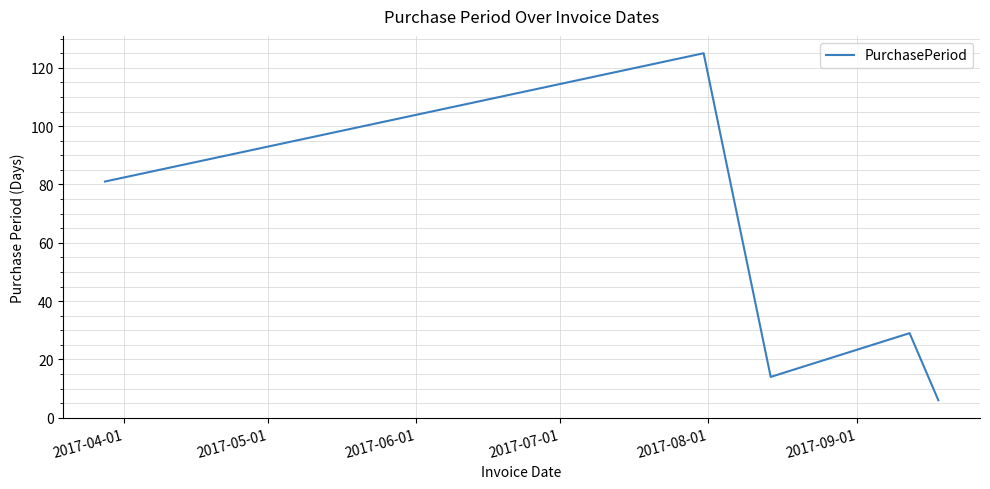

What is the maximum value shown in the chart?

125